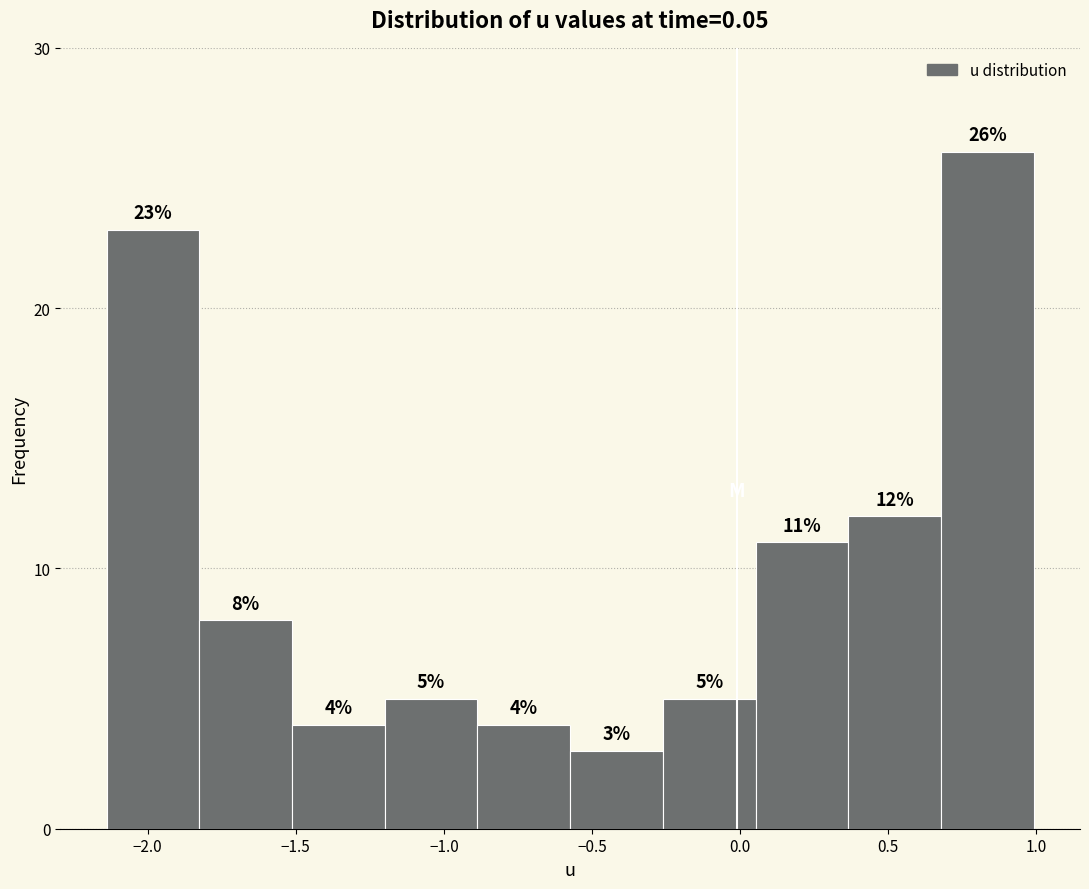

What is the height of the bar covering -1.85 to -1.50 on the x-axis? The bar edges are not printed on the chart, so give them approximately, as read against the axis.

8